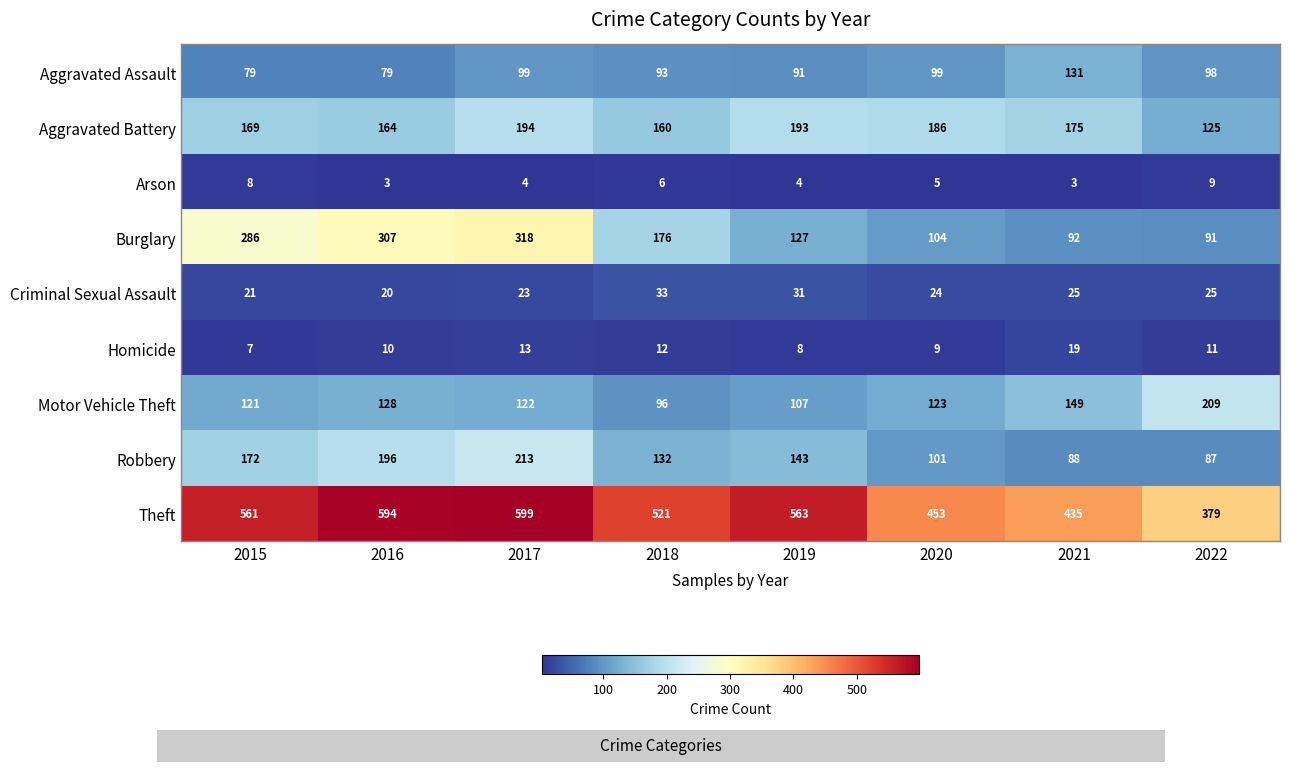

What is the total value across all series at 2021?

1117